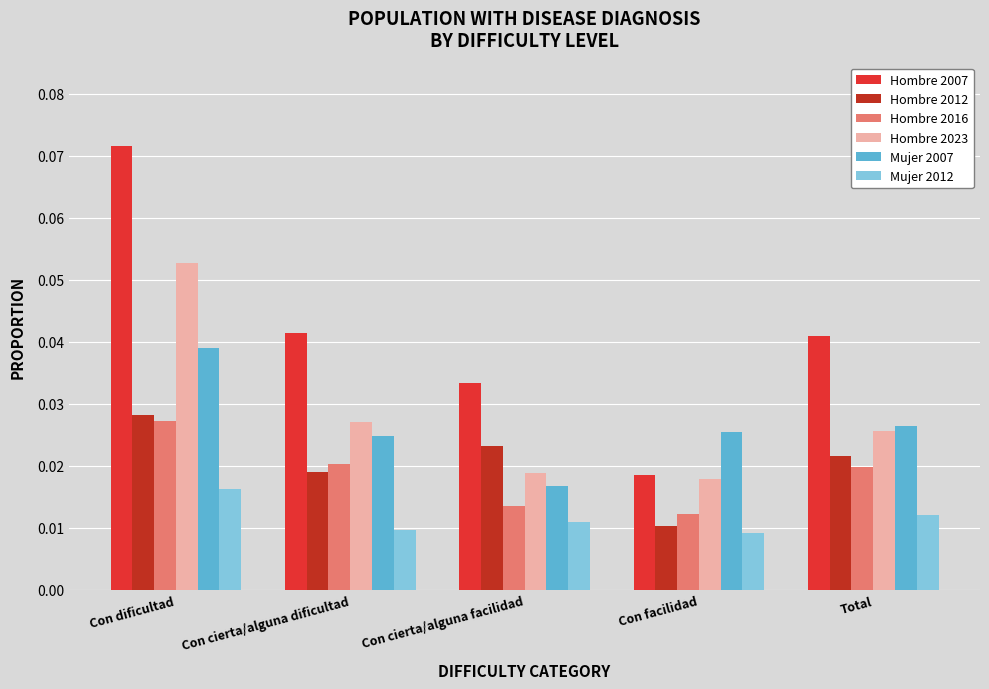

What position from the right is Con cierta/alguna dificultad?

4